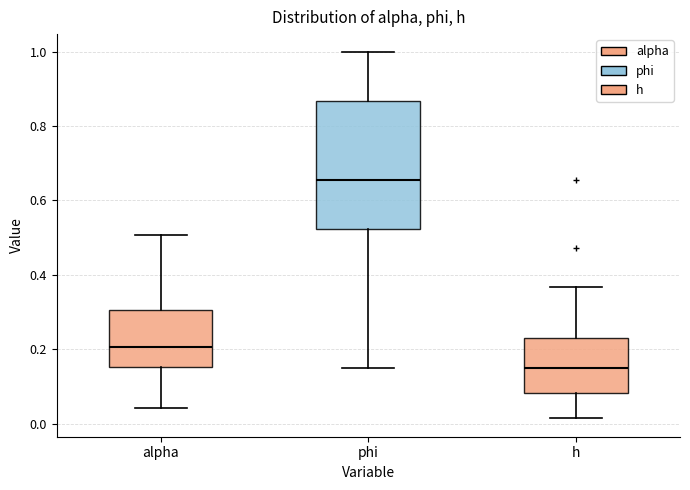

Reading left to right, transcribe this box plot: for each box, give where its median line is, the range the box spans, and where its two whiskers end, as read against the y-axis. The values are not printed on the chart, so give them approximately, as read against the axis.

alpha: median 0.20, box 0.16 to 0.30, whiskers 0.04 to 0.50
phi: median 0.66, box 0.52 to 0.86, whiskers 0.16 to 1.00
h: median 0.14, box 0.08 to 0.24, whiskers 0.02 to 0.36